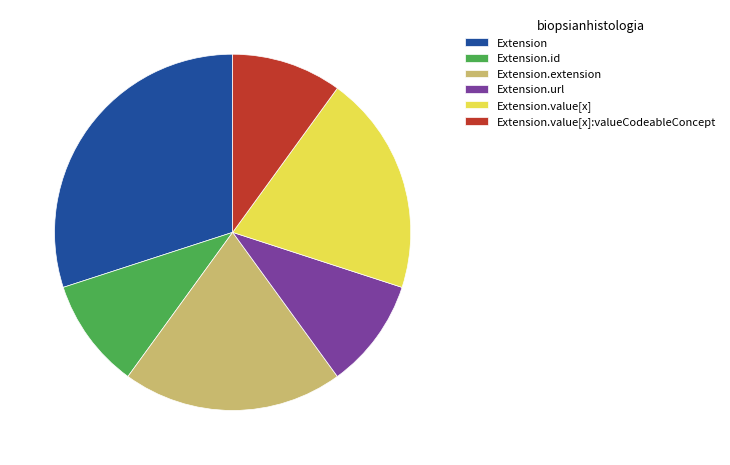

Is there a majority slice in this chart?

No